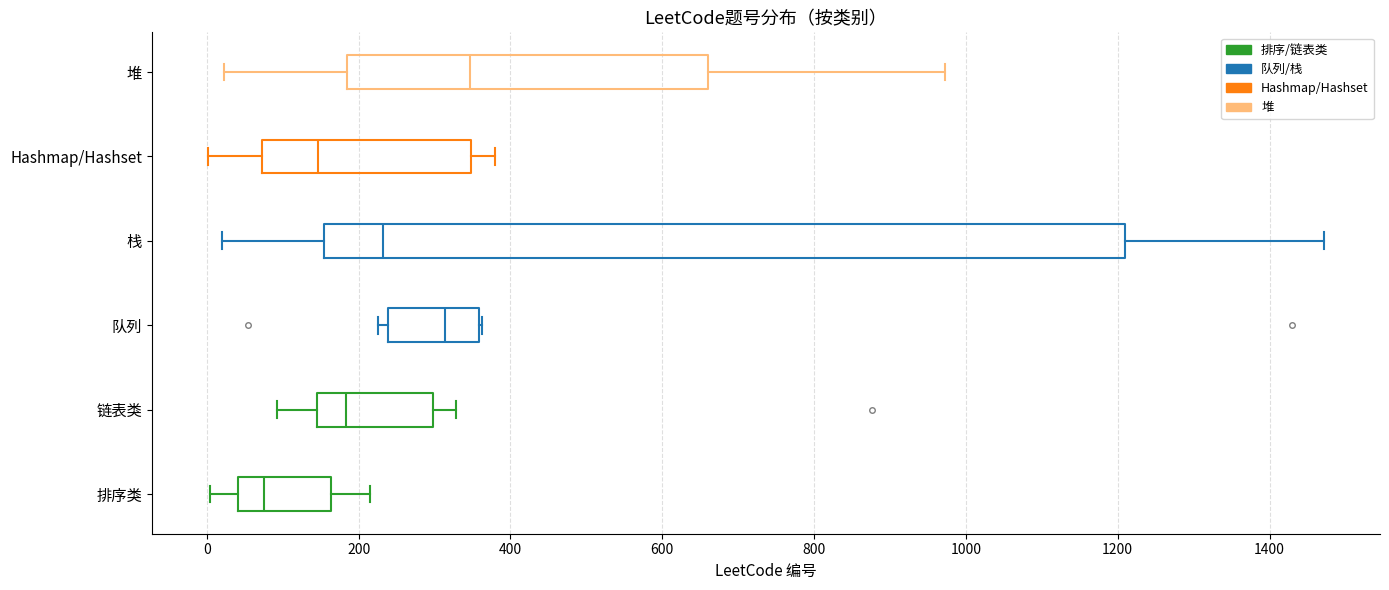

Reading bottom to top, read every box against the x-axis: the position of its median line, the range the box covers, and the ends of its whiskers. The values are not printed on the chart, so give them approximately, as read against the axis.

排序类: median 80, box 40 to 160, whiskers 0 to 220
链表类: median 180, box 140 to 300, whiskers 100 to 320
队列: median 320, box 240 to 360, whiskers 220 to 360
栈: median 240, box 160 to 1200, whiskers 20 to 1480
Hashmap/Hashset: median 140, box 80 to 340, whiskers 0 to 380
堆: median 340, box 180 to 660, whiskers 20 to 980